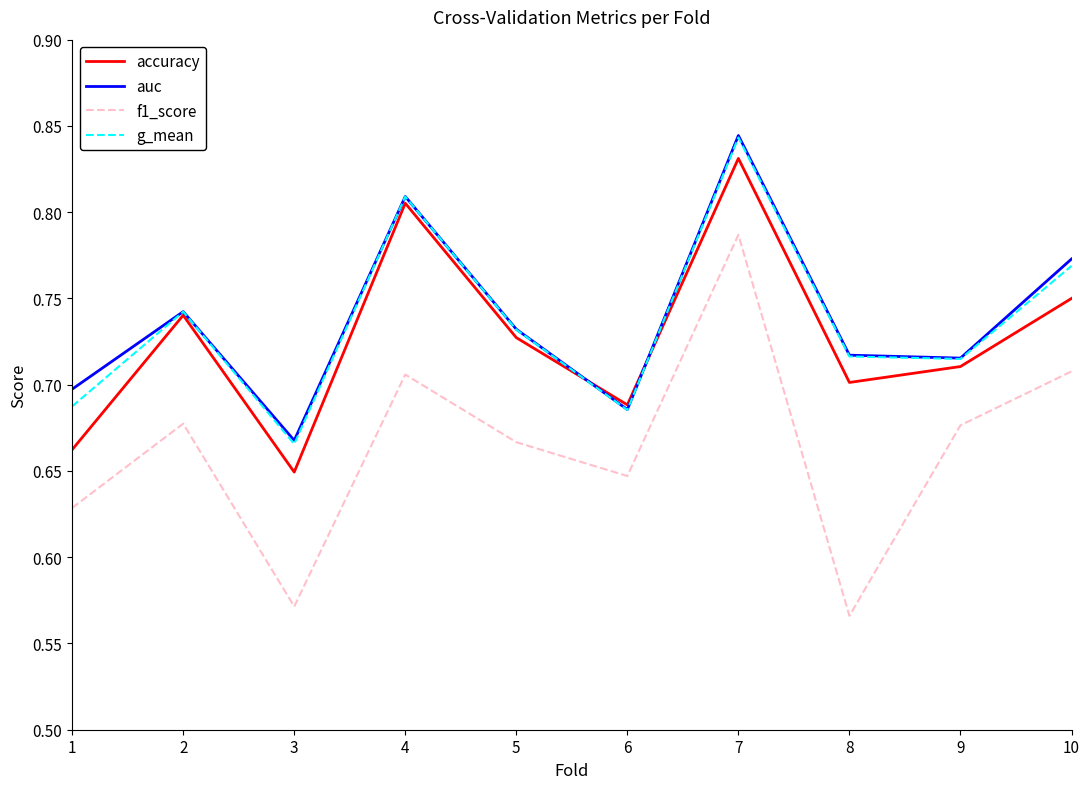

What is the difference between the second highest and minimum values in the accuracy series?

0.2